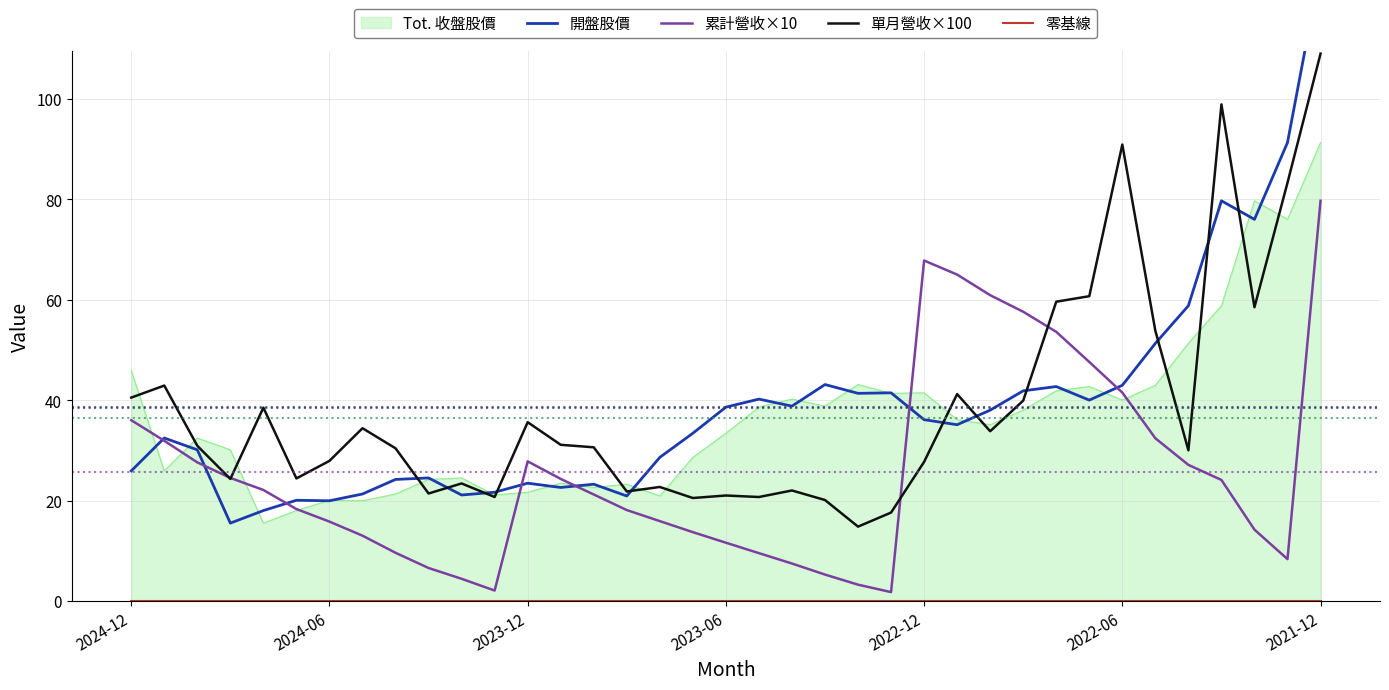

Which series changed the most between 31 and 35?

開盤股價